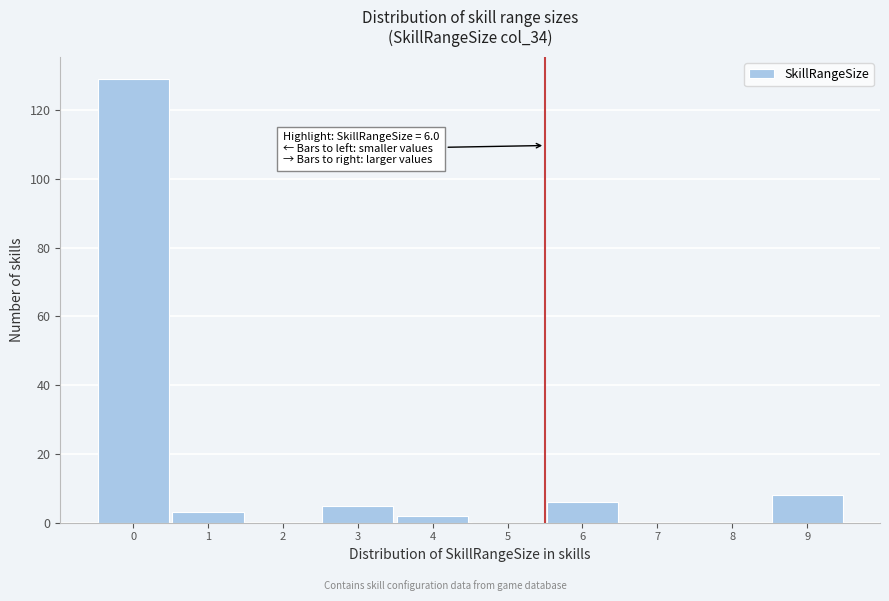

Reading left to right, list all the values displayed in this chart.

0=129	1=3	2=0	3=5	4=2	5=0	6=6	7=0	8=0	9=8